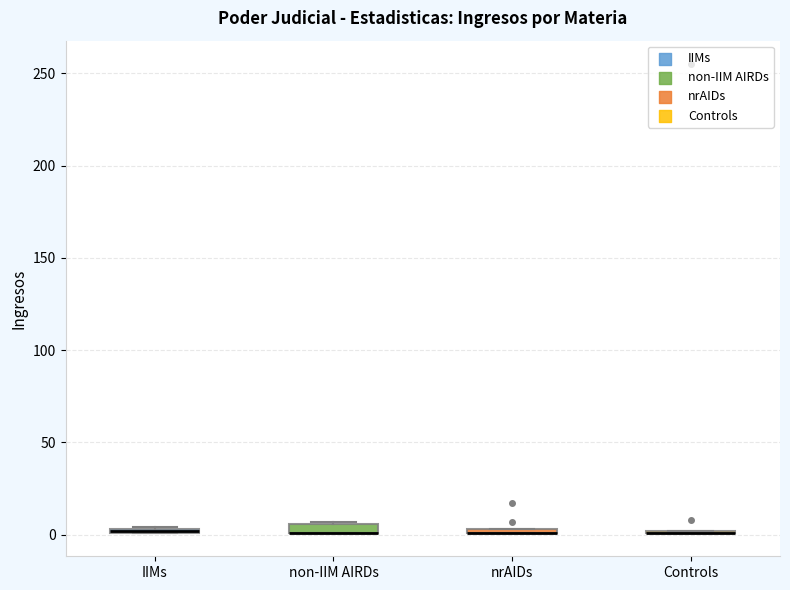

Where is the upper edge of the box for nrAIDs on the y-axis? The values are not printed on the chart, so give them approximately, as read against the axis.

5